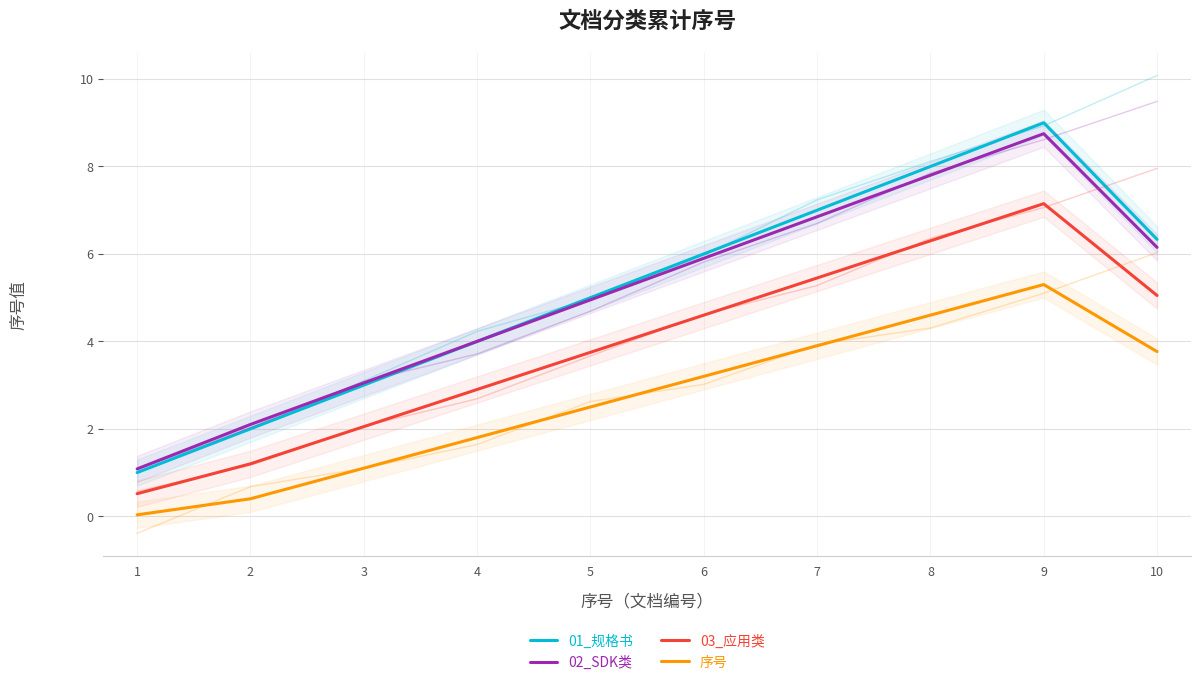

Reading left to right, list all the values displayed in this chart.

01_规格书: 1=1.0	2=2.0	3=3.0	4=4.0	5=5.0	6=6.0	7=7.0	8=8.0	9=9.0	10=6.3
02_SDK类: 1=1.1	2=2.1	3=3.0	4=4.0	5=4.9	6=5.9	7=6.8	8=7.8	9=8.7	10=6.1
03_应用类: 1=0.5	2=1.2	3=2.0	4=2.9	5=3.8	6=4.6	7=5.4	8=6.3	9=7.1	10=5.0
序号: 1=0.0	2=0.4	3=1.1	4=1.8	5=2.5	6=3.2	7=3.9	8=4.6	9=5.3	10=3.8